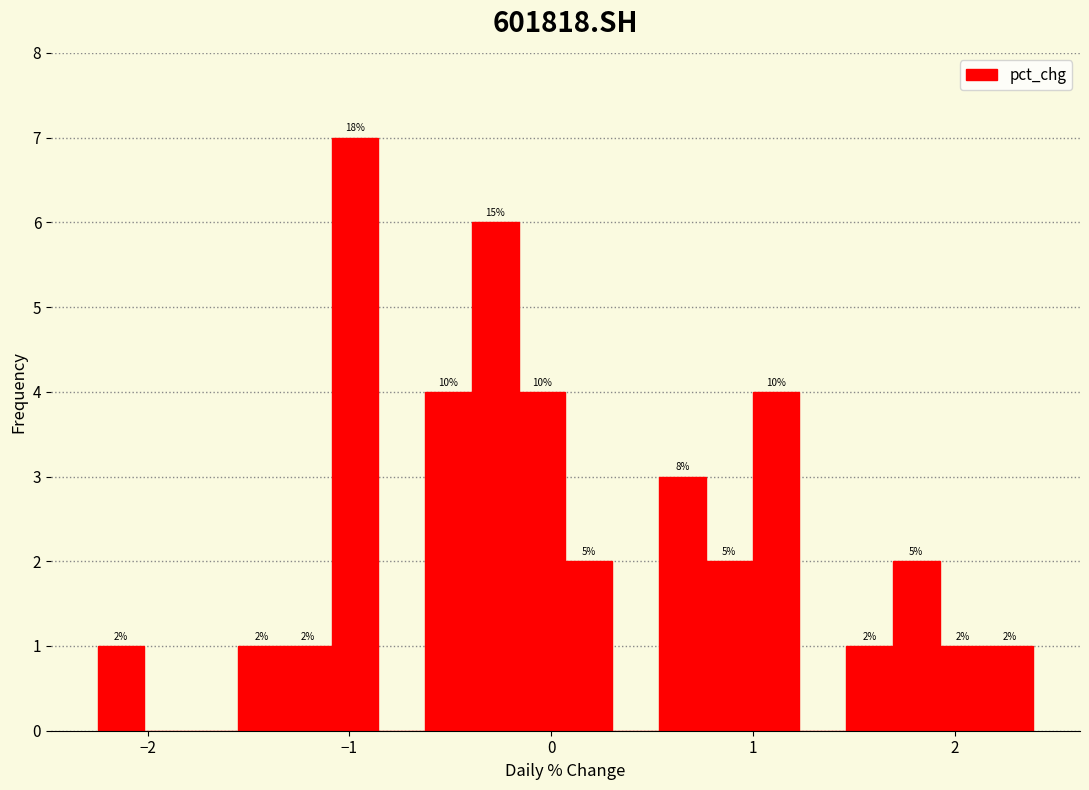

Around what value on the x-axis is the tallest bar? Give the approximate position of its centre, as read against the axis.

-1.0